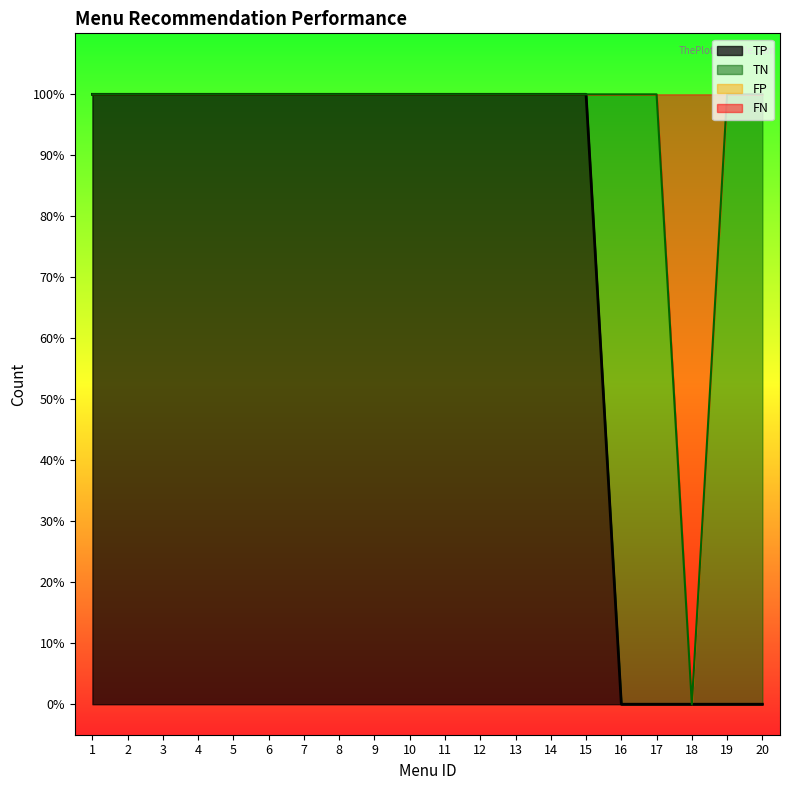

The TP series shows 1 at 1. True or false?

True